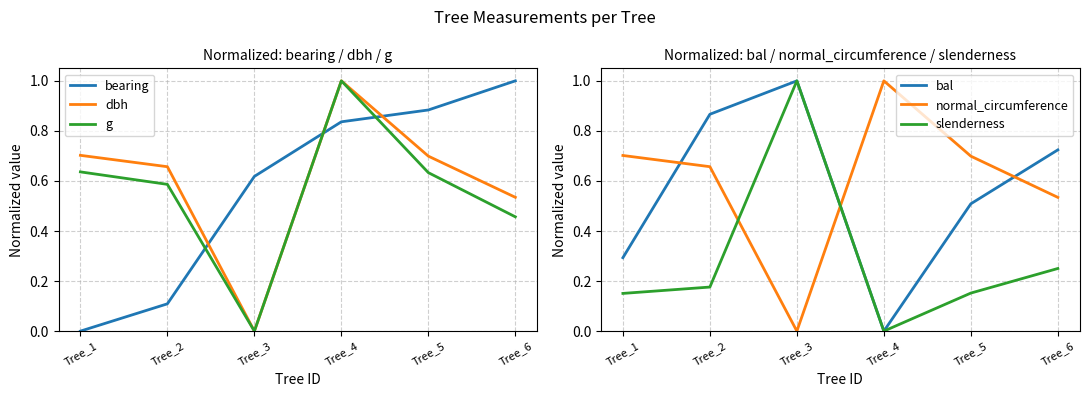

What is the total value across all series at Tree_2?

3.1